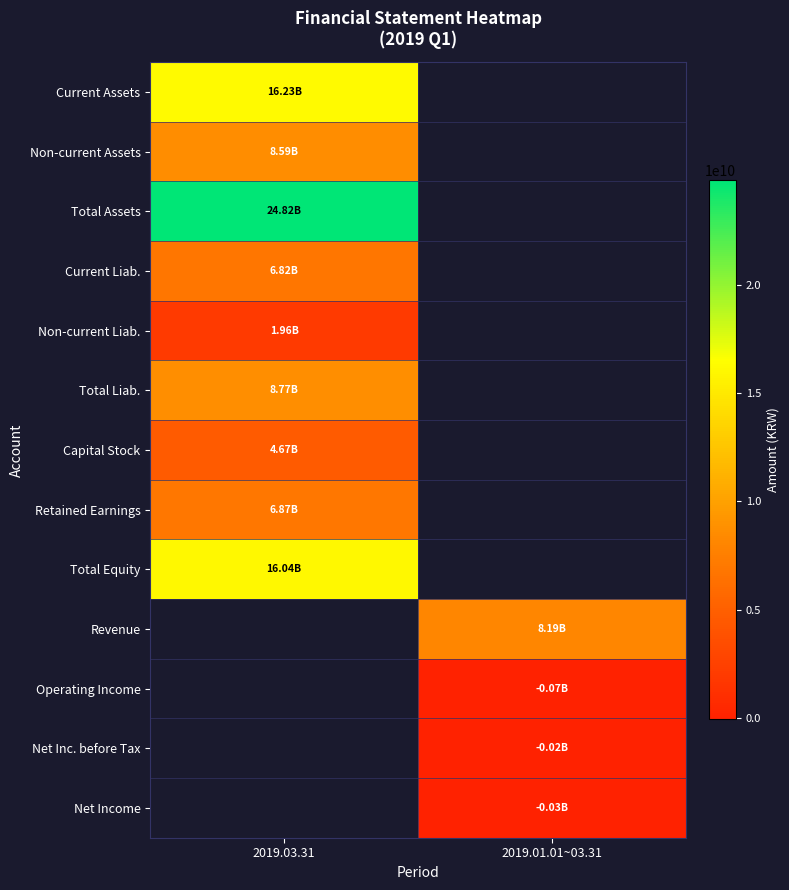

How many negative values does the Operating Income series have?

1